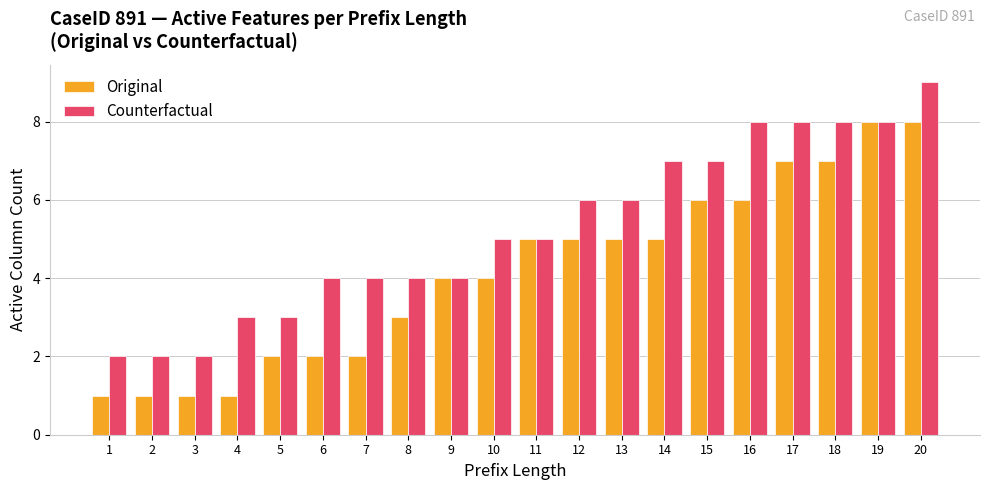

Reading right to left, list all the values displayed in this chart.

Original: 20=8	19=8	18=7	17=7	16=6	15=6	14=5	13=5	12=5	11=5	10=4	9=4	8=3	7=2	6=2	5=2	4=1	3=1	2=1	1=1
Counterfactual: 20=9	19=8	18=8	17=8	16=8	15=7	14=7	13=6	12=6	11=5	10=5	9=4	8=4	7=4	6=4	5=3	4=3	3=2	2=2	1=2